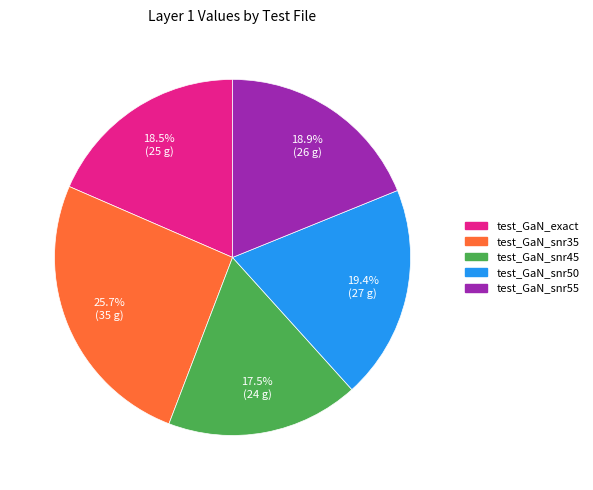

To the nearest percent, what is the difference between the largest and smallest slice percentages?

8%